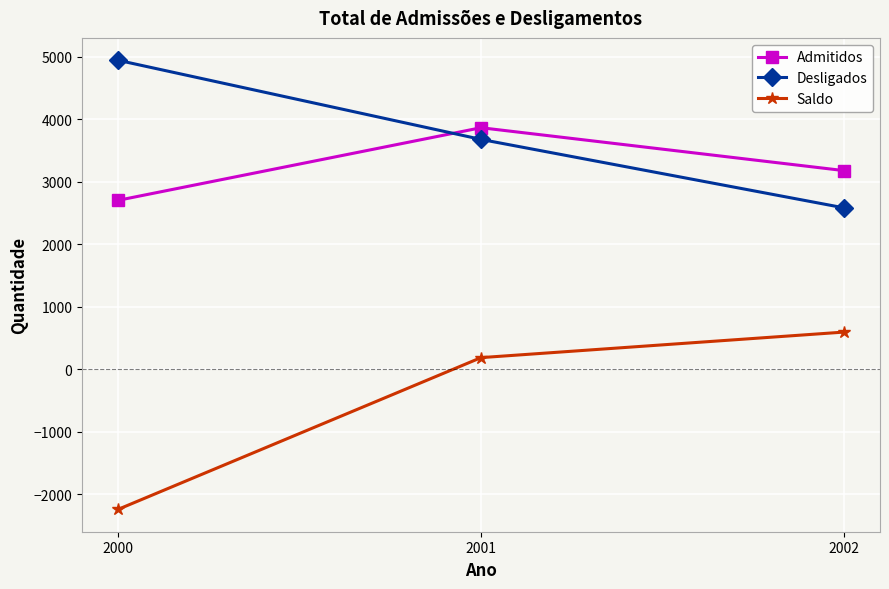

The value of Desligados at 2002 is 2582. True or false?

True